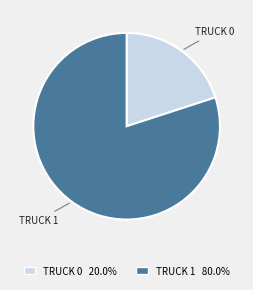

What is the ratio of the value at TRUCK 1 80.0% to the value at TRUCK 0 20.0%?

4.0